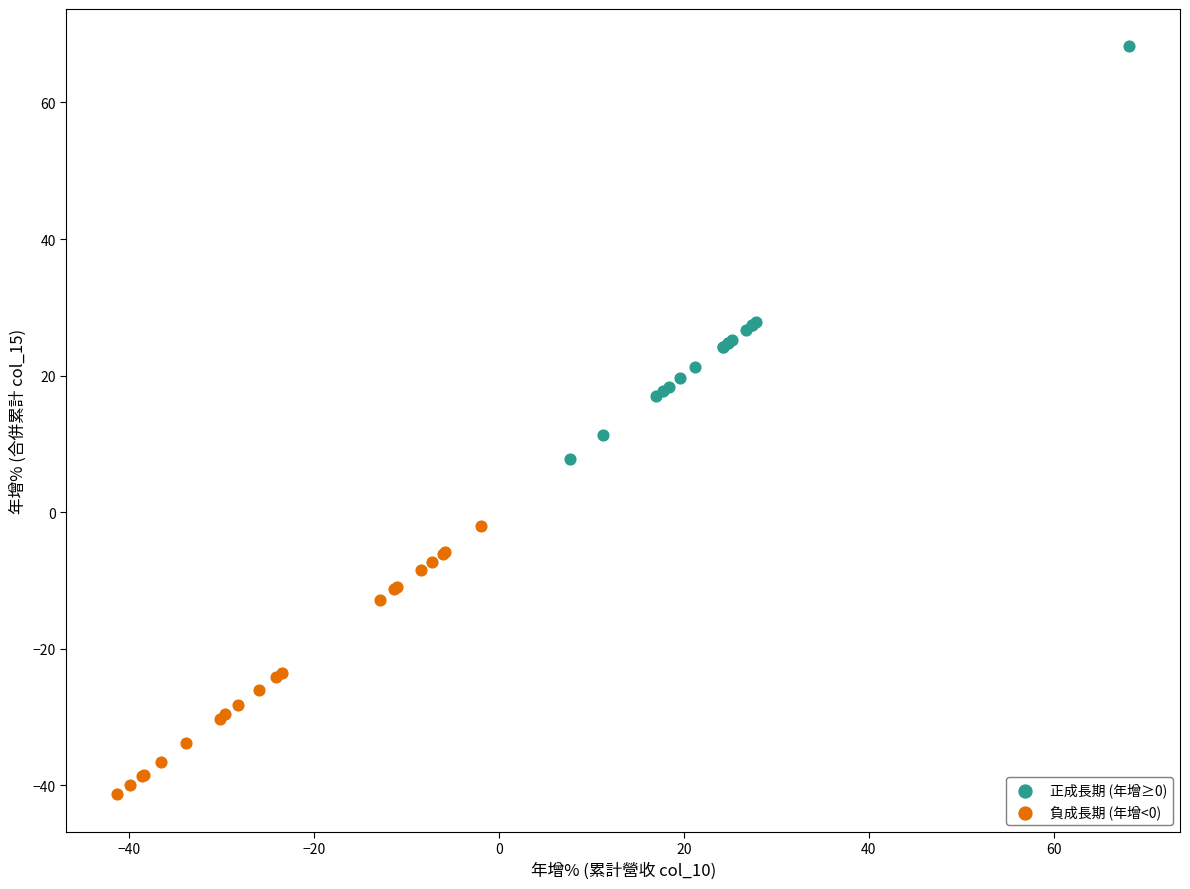

Which series reaches the minimum Y coordinate?

負成長期 (年增<0)